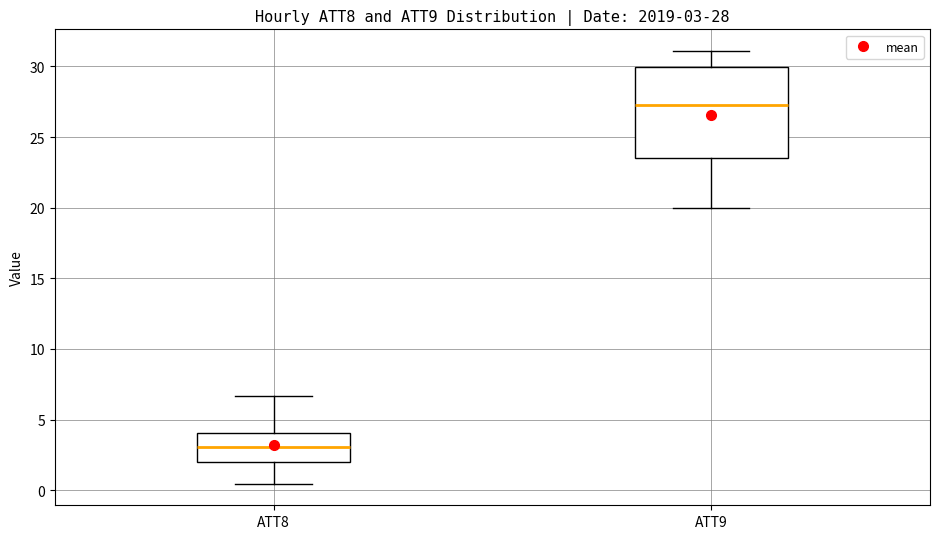

Which box's median line is the lowest?

ATT8